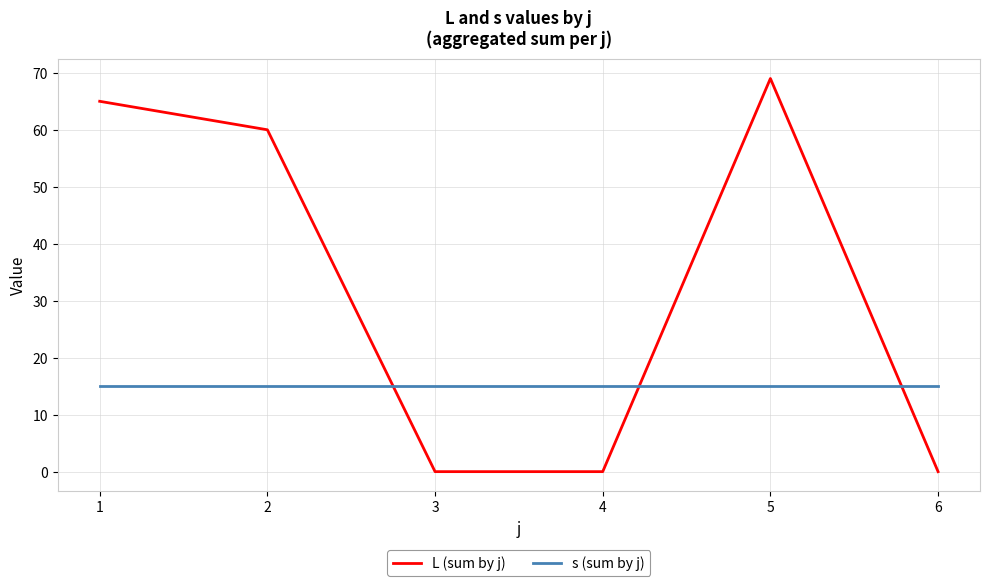

What is the minimum value for s (sum by j)?

15